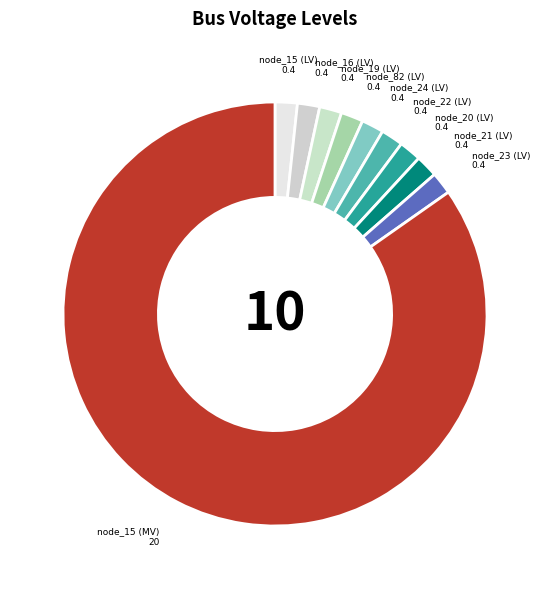

Which category accounts for the majority?

node_15 (MV)